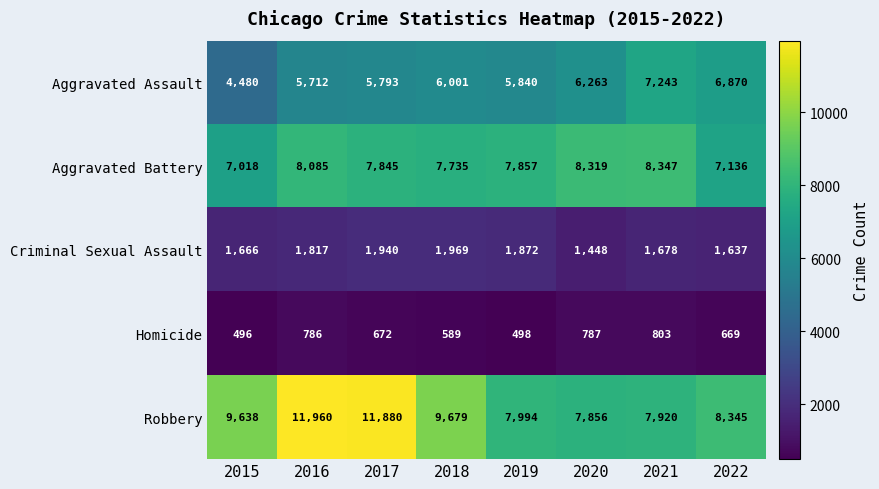

Count the number of data series in this chart.

5